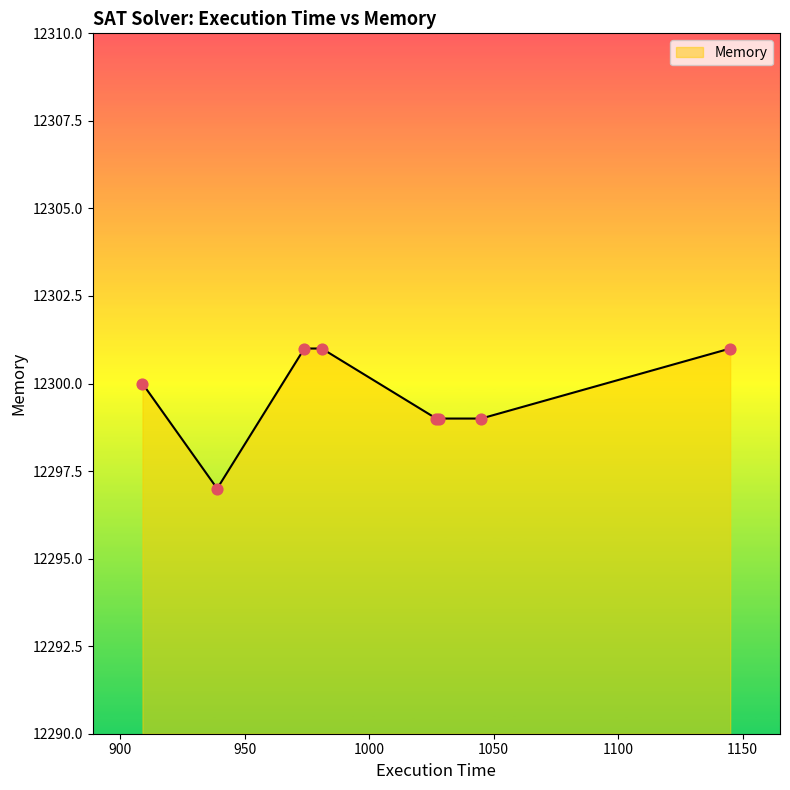

What is the difference between the maximum and minimum values?

4